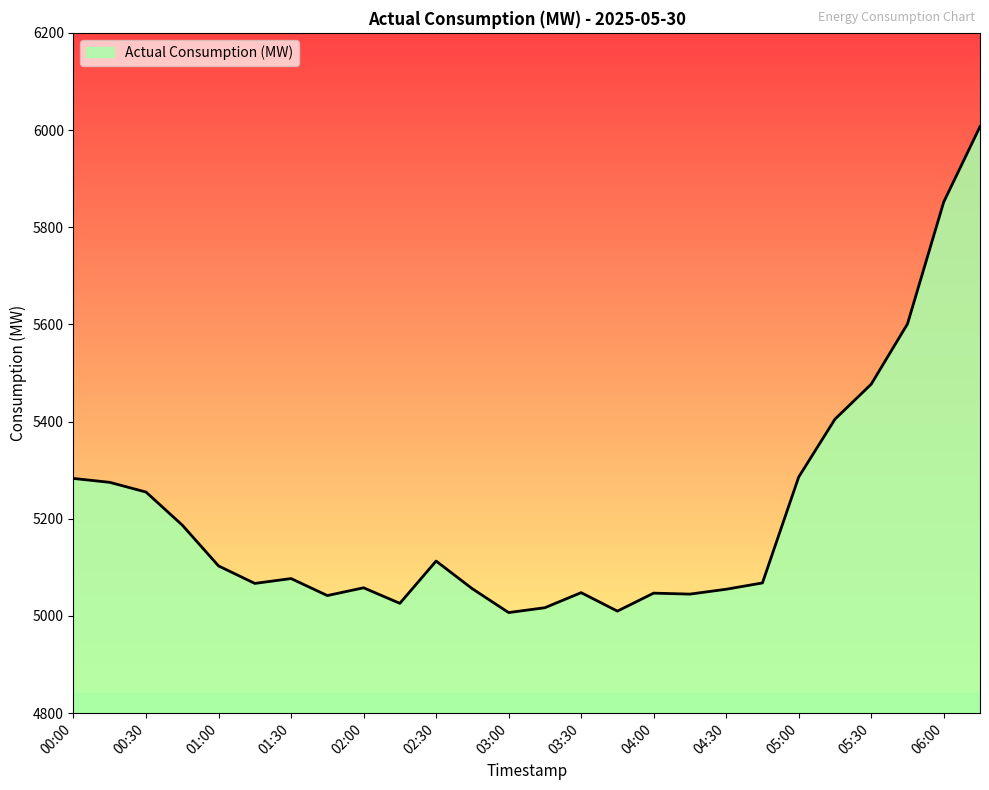

What is the difference between the maximum and minimum values?

1000